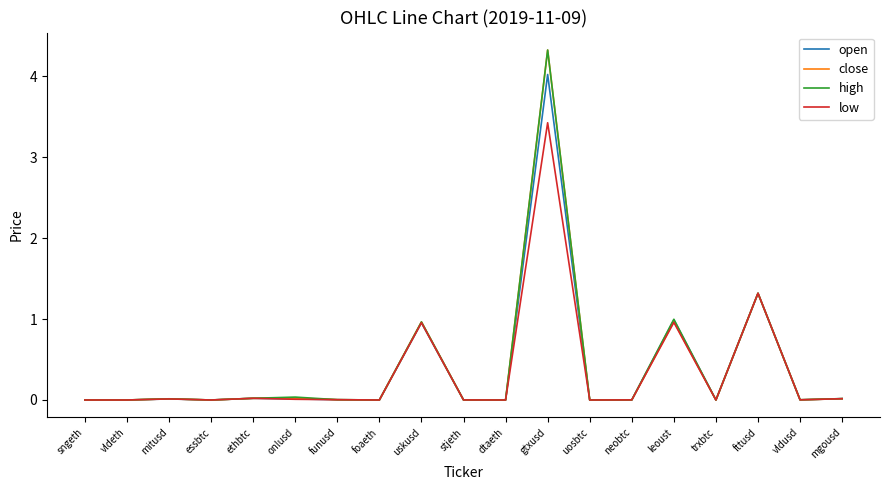

At which category is the sum across all series the highest?

gtxusd